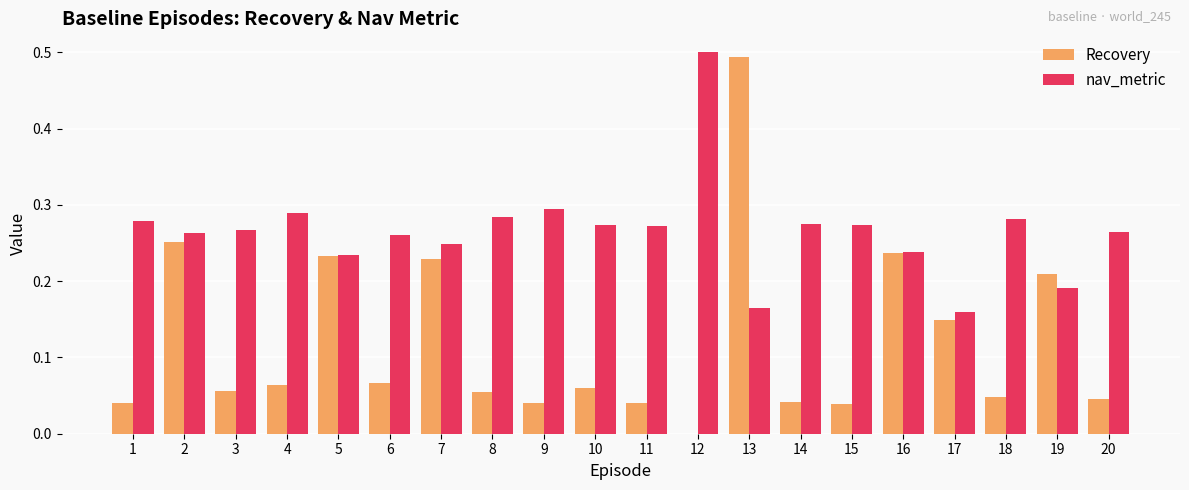

Is it true that Recovery equals 0.0 at 11?

True